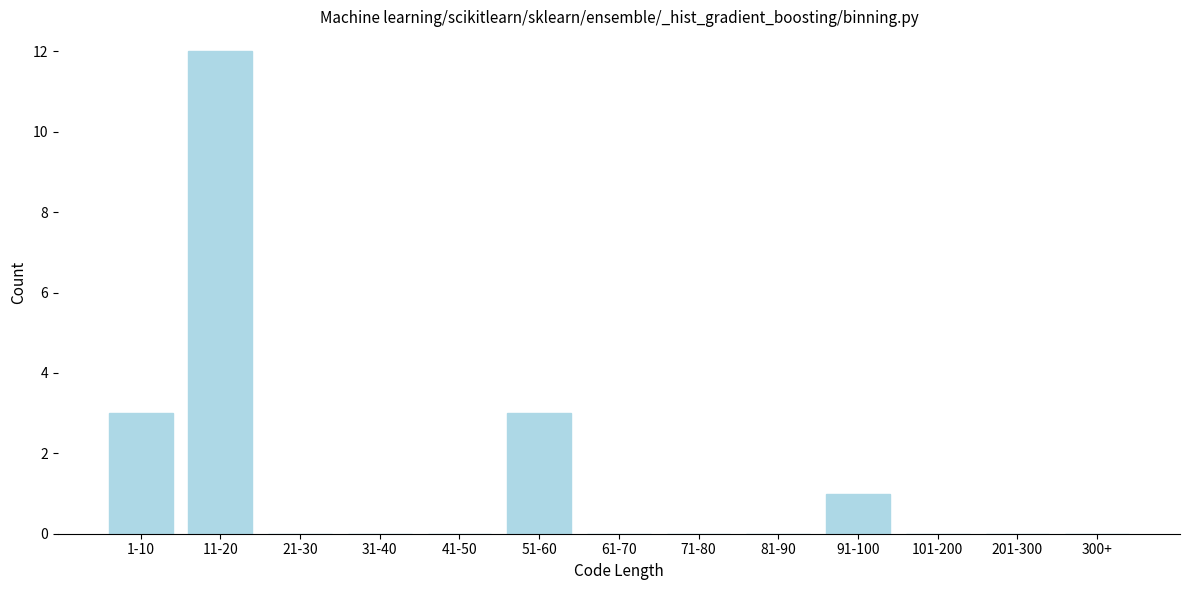

Reading left to right, extract all data points from this chart.

1-10=3	11-20=12	21-30=0	31-40=0	41-50=0	51-60=3	61-70=0	71-80=0	81-90=0	91-100=1	101-200=0	201-300=0	300+=0